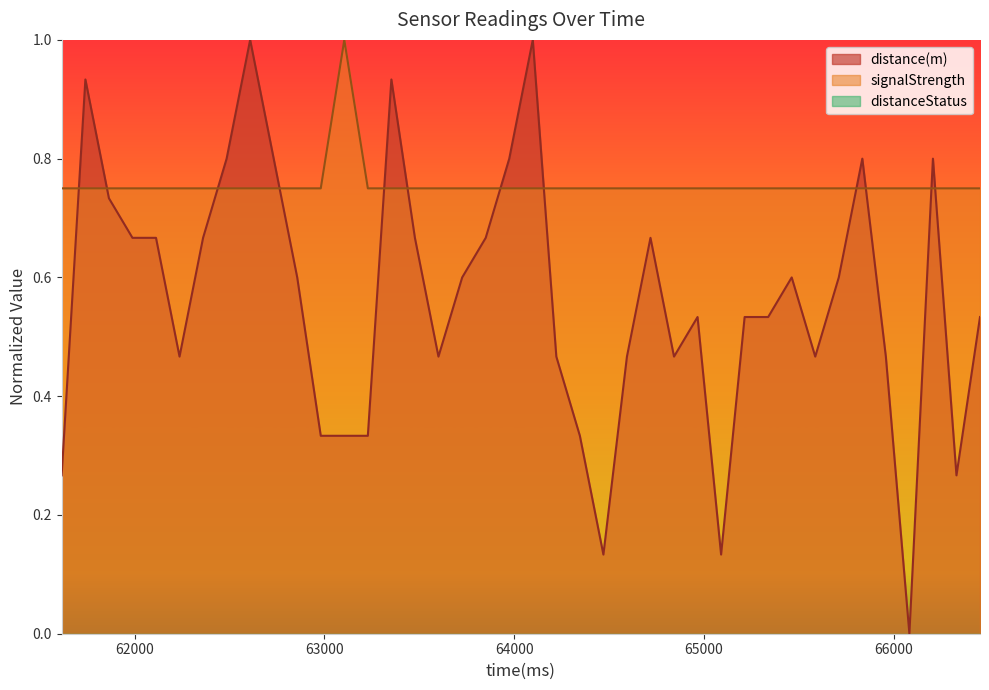

The value of distance(m) at 64098 is 1.0. True or false?

True